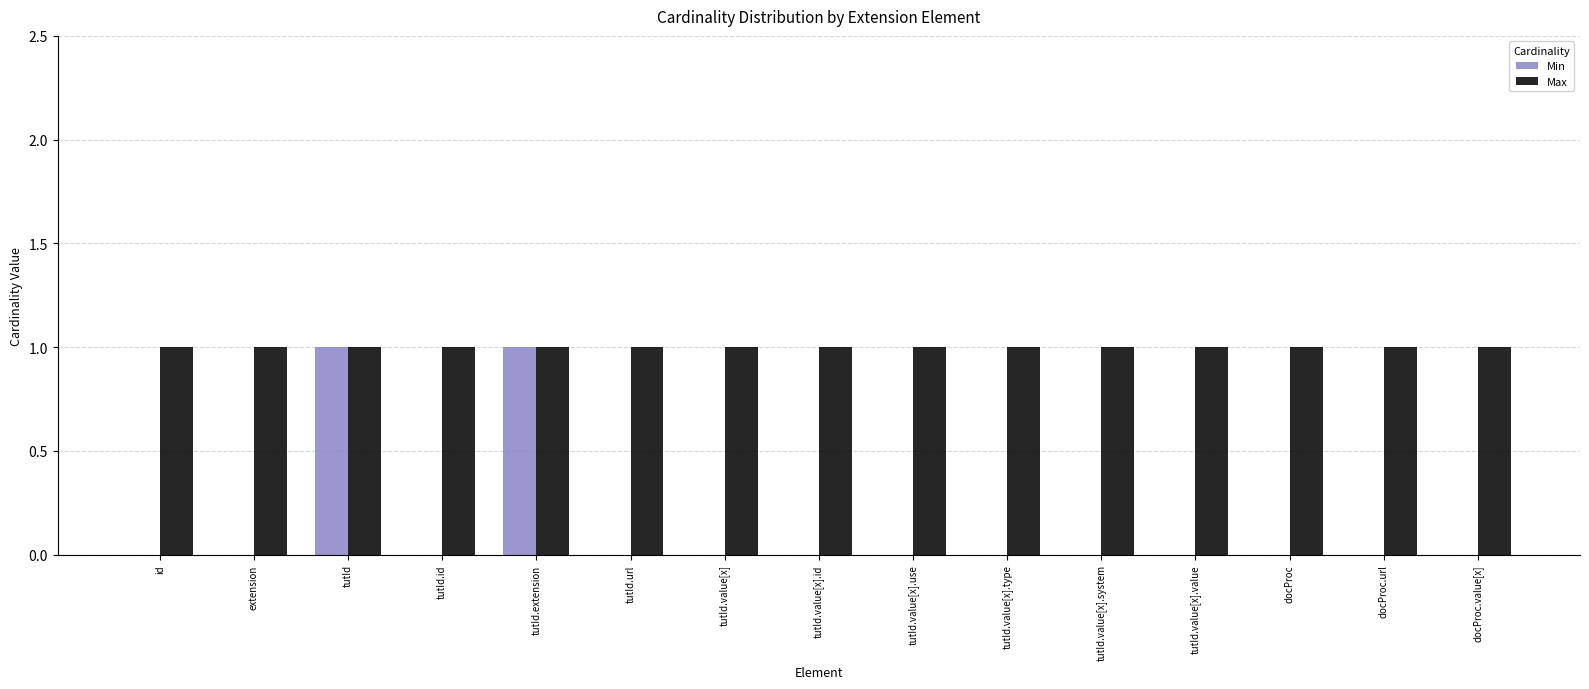

Which series changed the most between tutId.extension and tutId.value[x].id?

Min